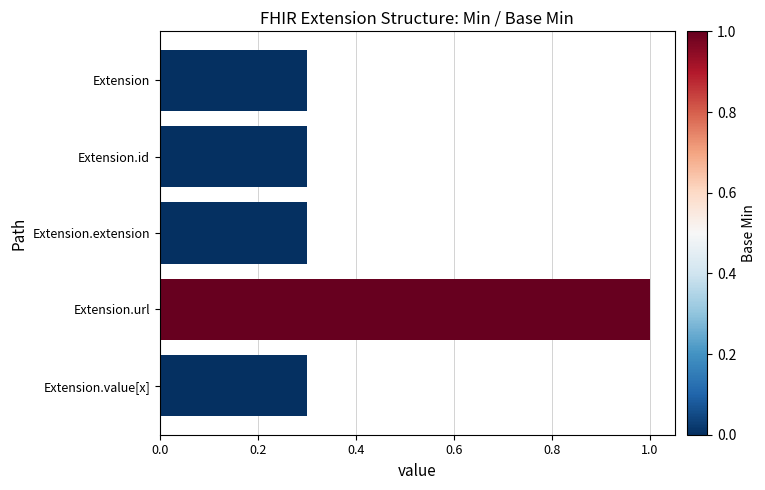

True or false: the data shows 1.6 at Extension.url.

False